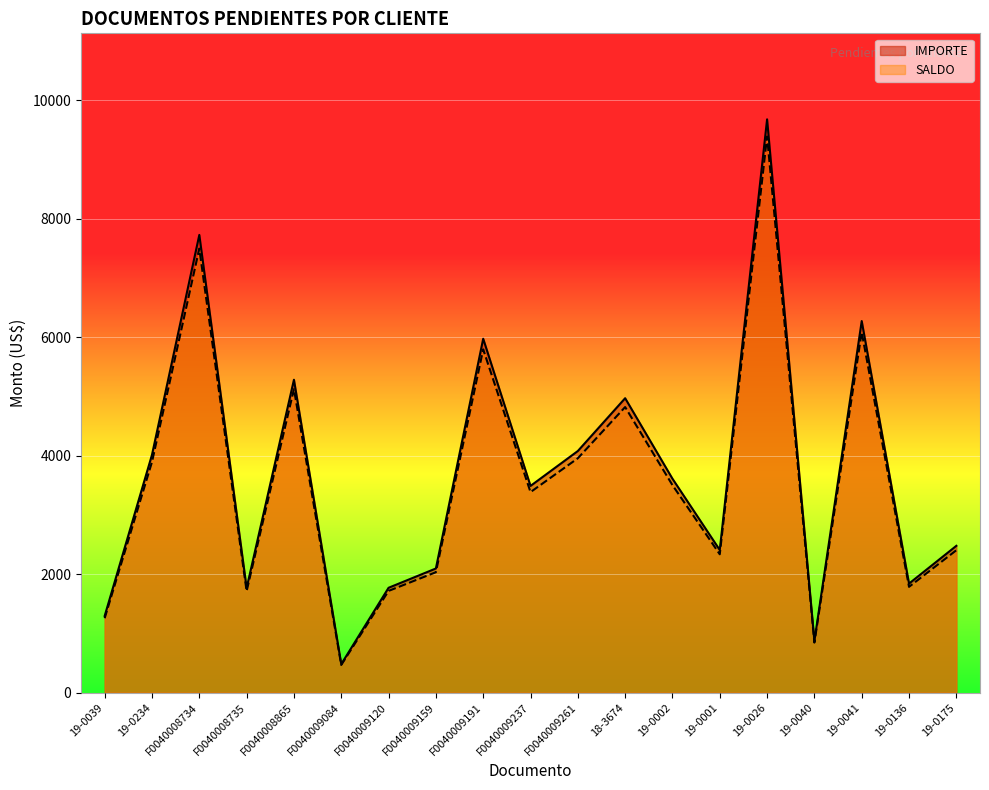

At 19-0040, list the series in order from largest to smallest.

IMPORTE, SALDO